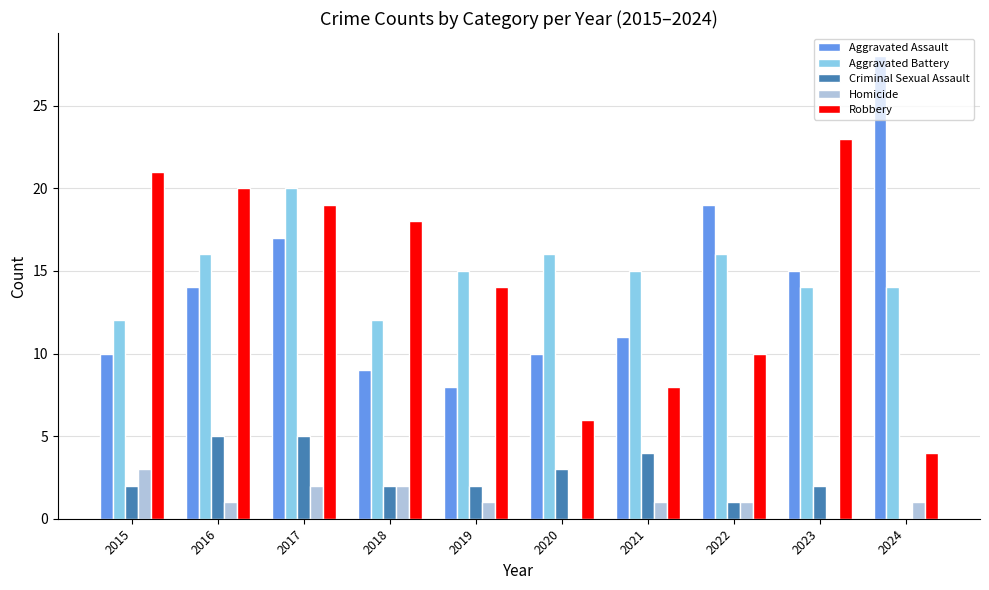

At which label does Homicide first exceed 1?

2015